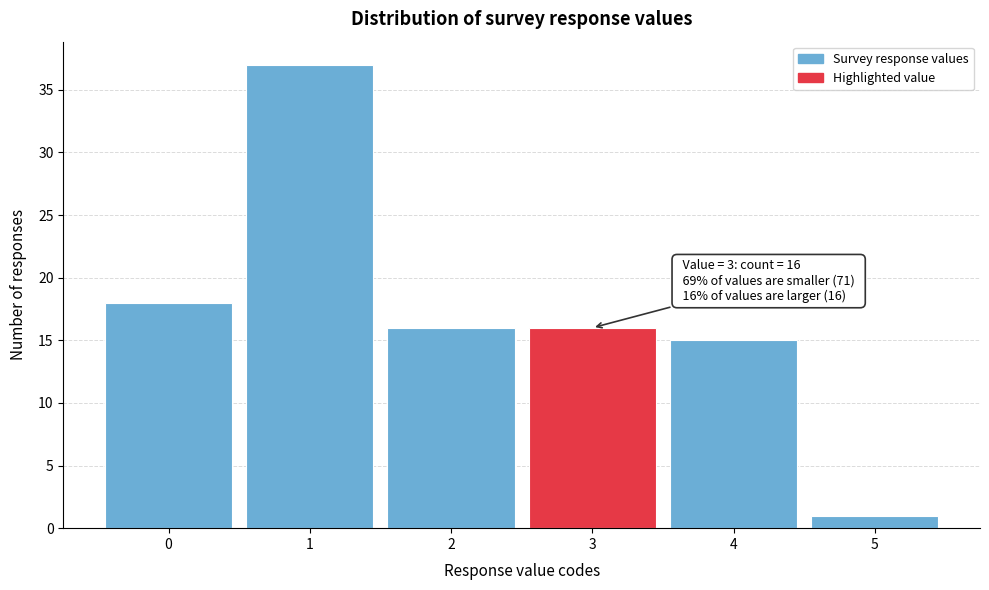

Over which range of the x-axis is the bar tallest?

0.5 to 1.5